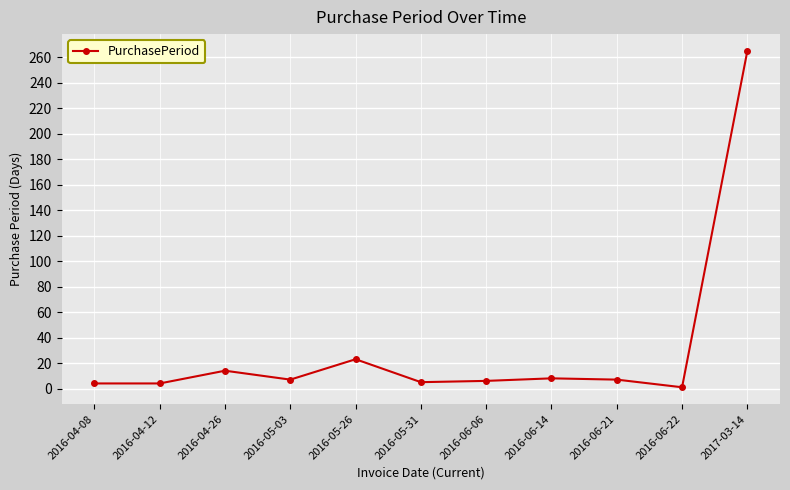

What is the sum of the values at 2016-04-12 and 2016-06-14?

12